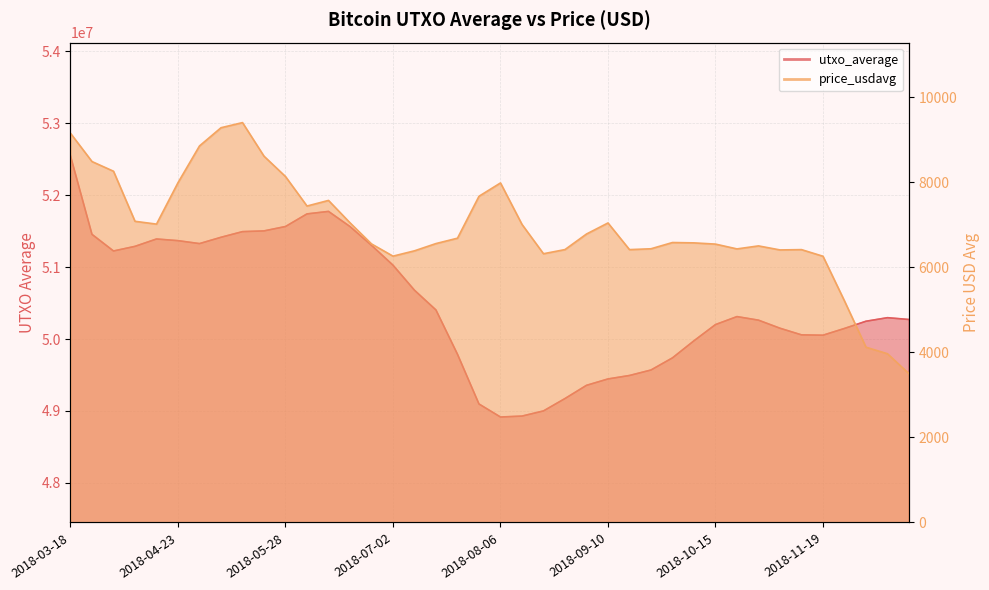

What is the label of the 8th point from the right?

2018-10-29